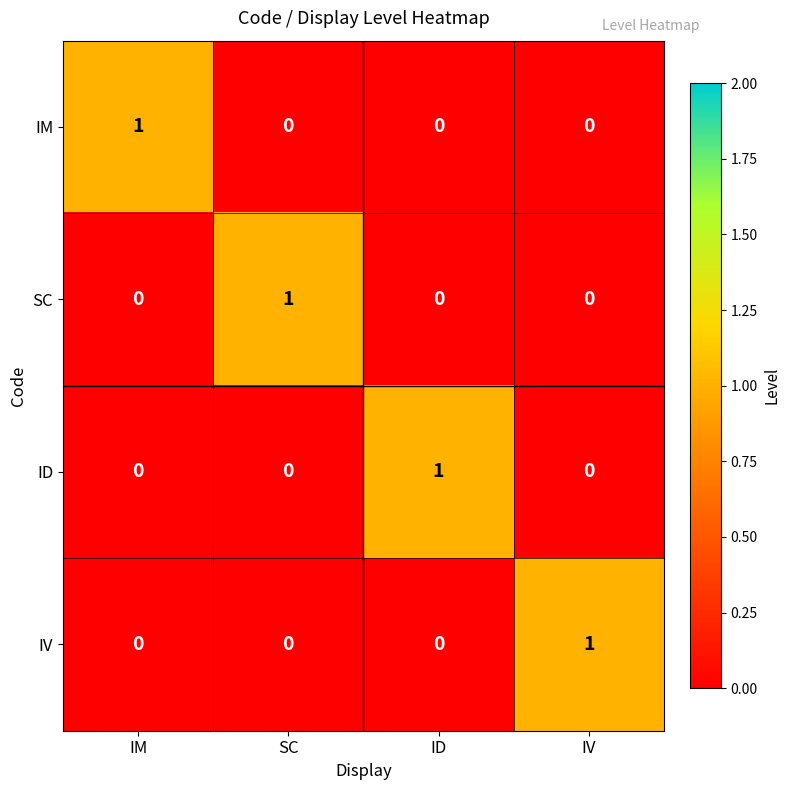

What is the total value across all series at IM?

1